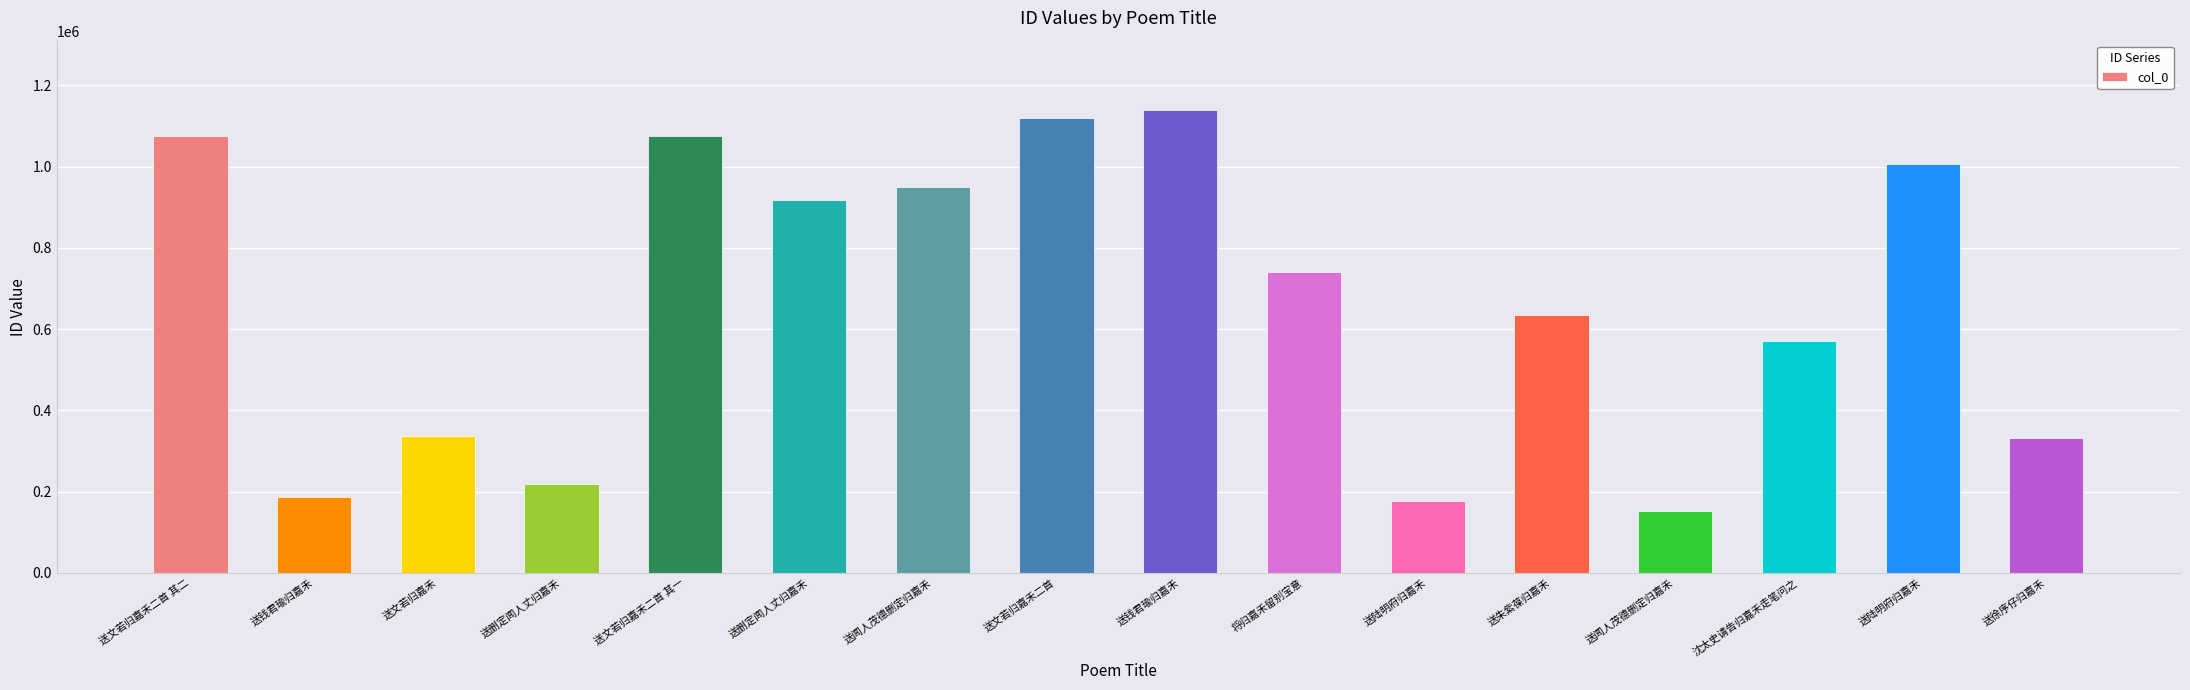

Are the bars horizontal?

No